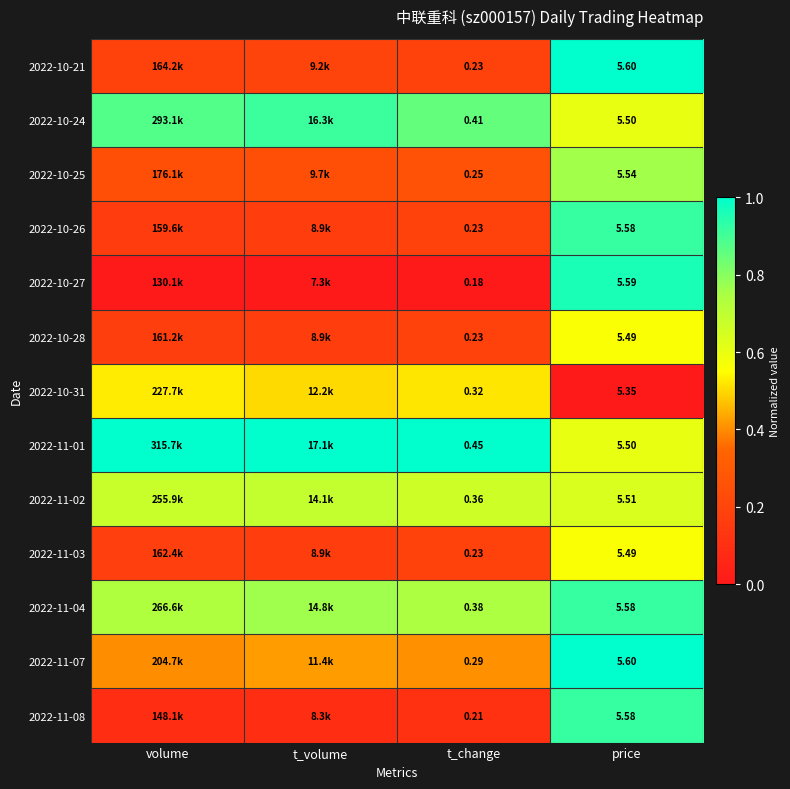

Is the value of 2022-10-26 at price greater than the value of 2022-11-02 at t_change?

Yes